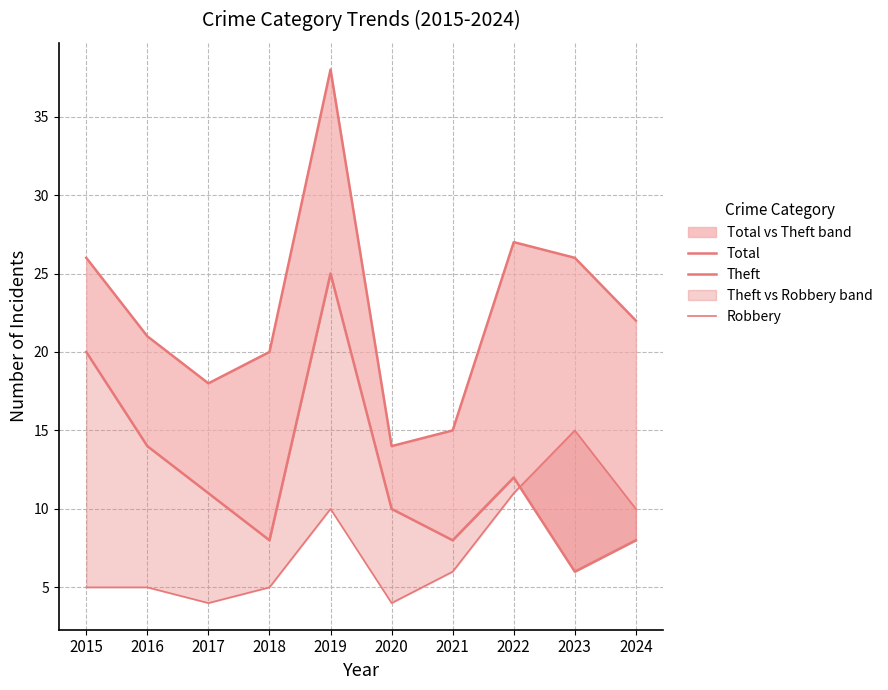

At which label does Total reach its peak?

2019